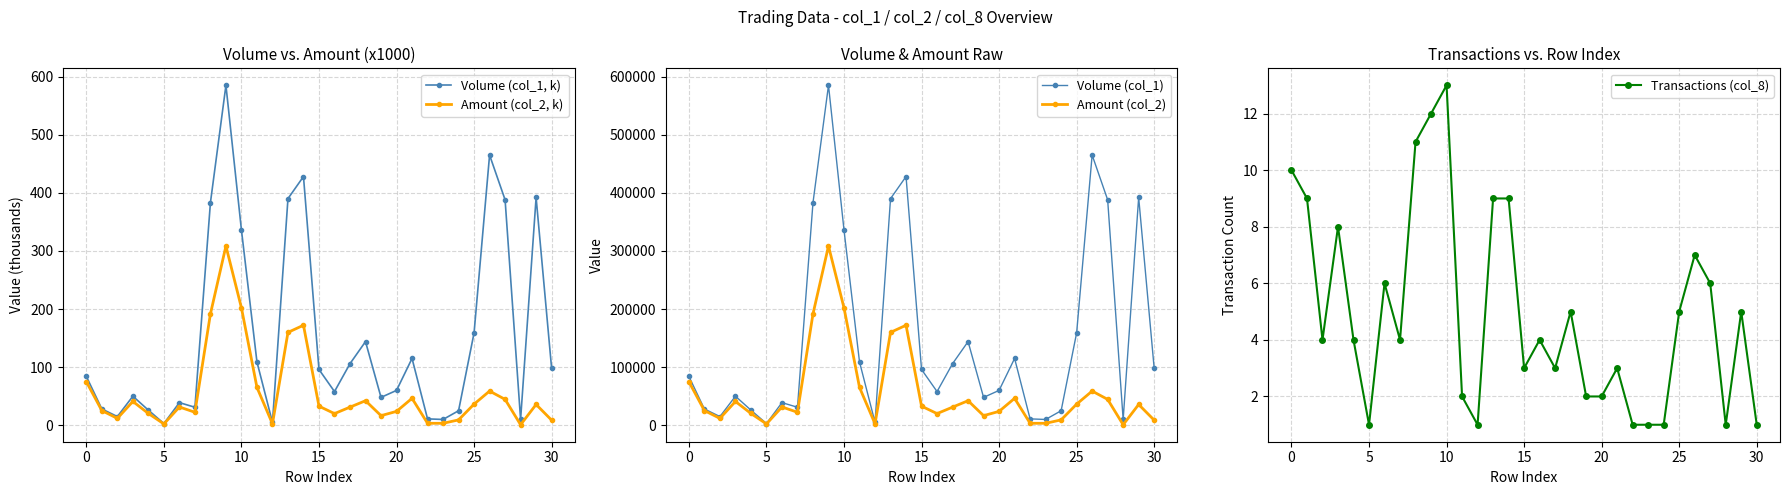

True or false: Volume (col_1, k) has more than 0 points higher than both neighbors.

True